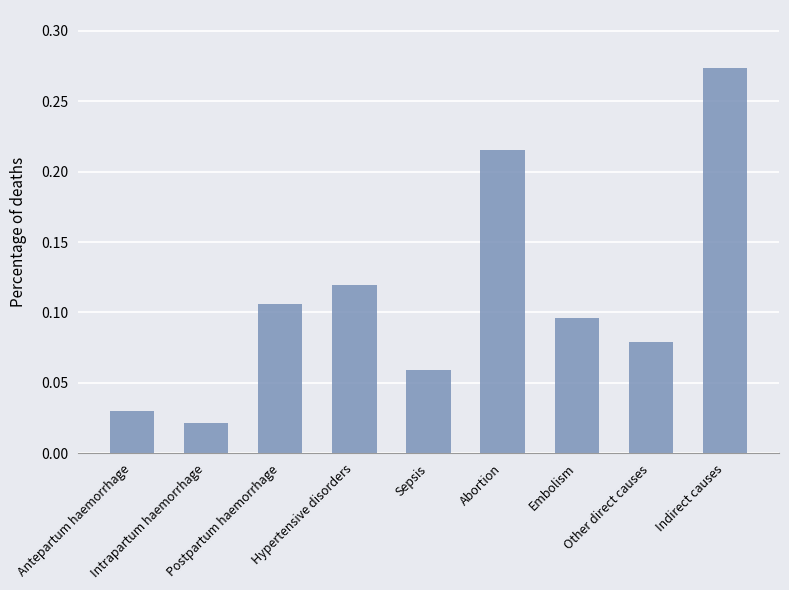

List the labels in order of value, largest first.

Indirect causes, Abortion, Hypertensive disorders, Postpartum haemorrhage, Embolism, Other direct causes, Sepsis, Antepartum haemorrhage, Intrapartum haemorrhage